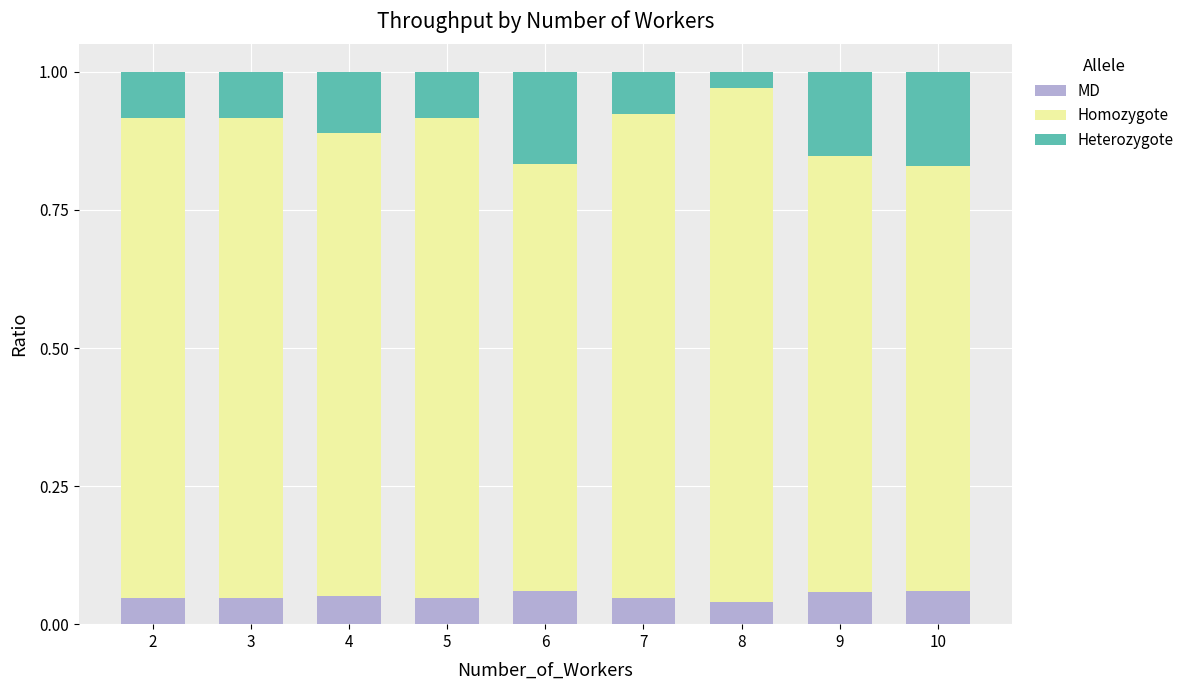

What is the sum of all MD values?

0.5